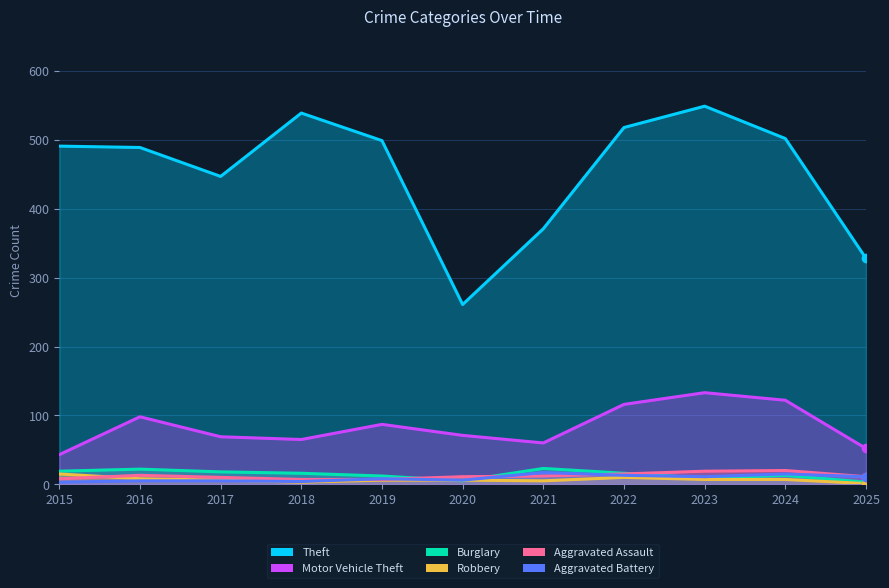

True or false: Robbery has more than 0 points higher than both neighbors.

True